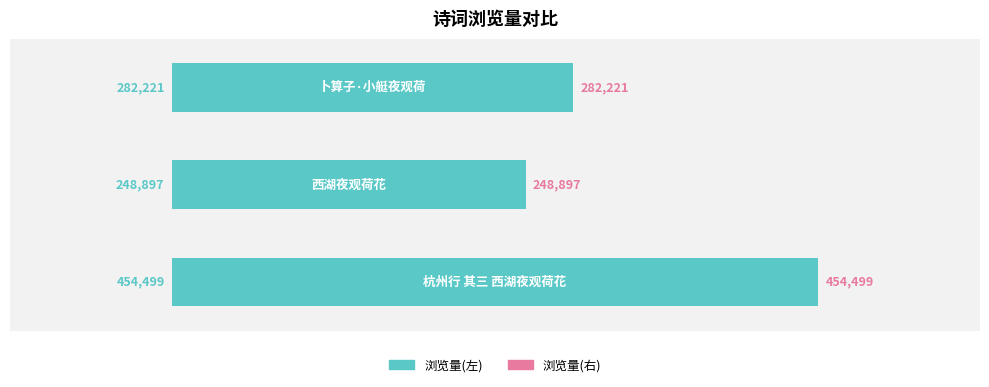

How many values are between 248897 and 454499?

3